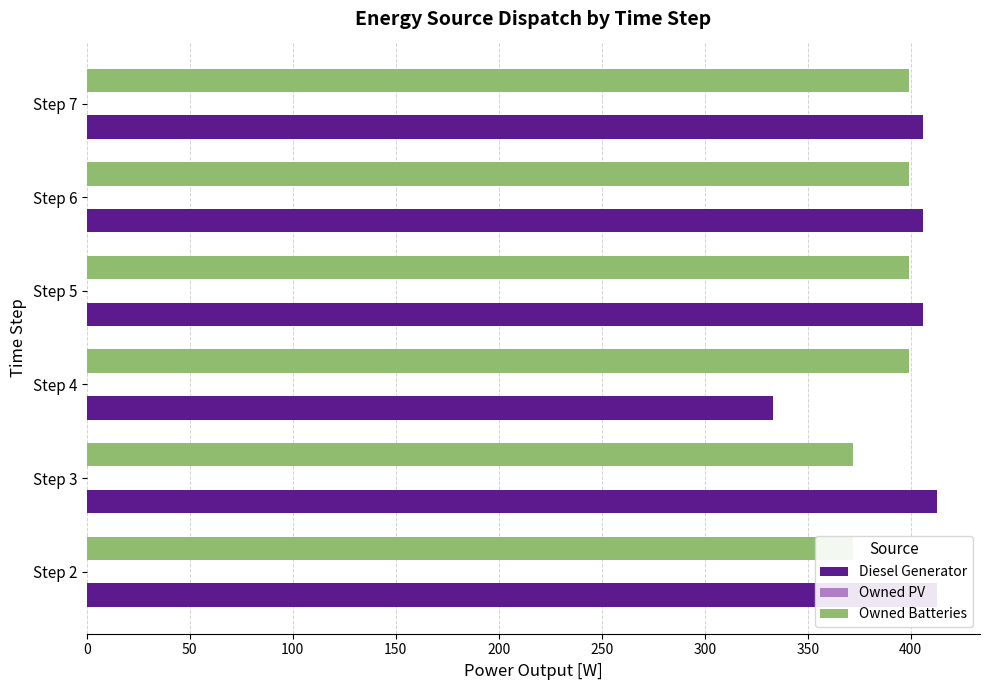

True or false: Owned PV has a value of 0.2 at 50.

True